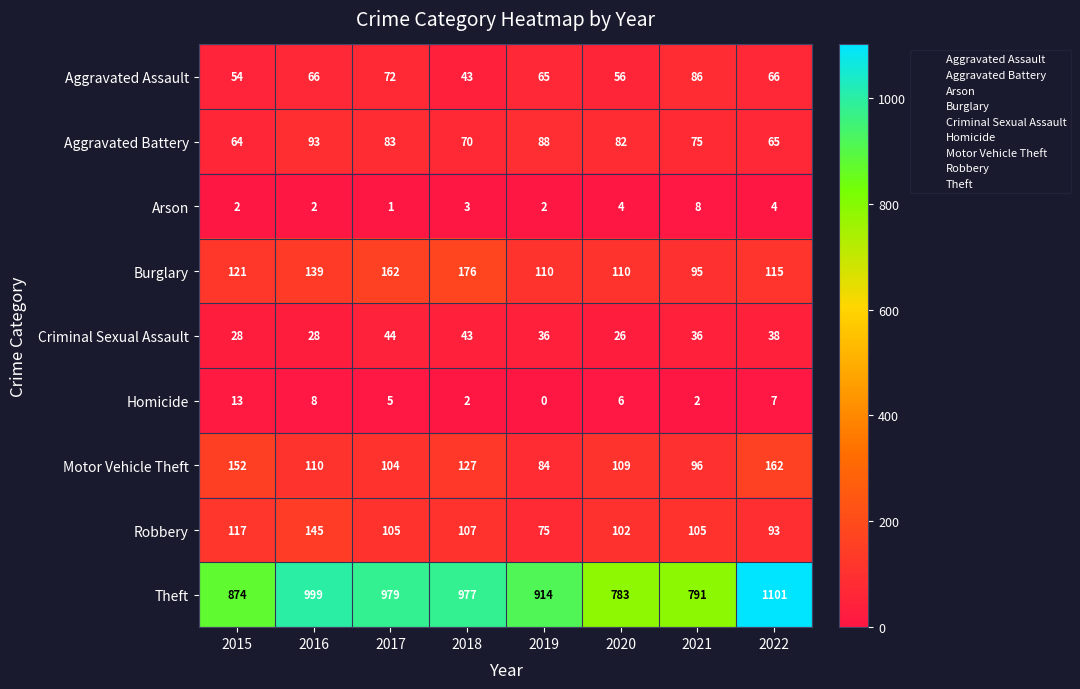

What is the difference between the maximum and second lowest values in the Aggravated Battery series?

28